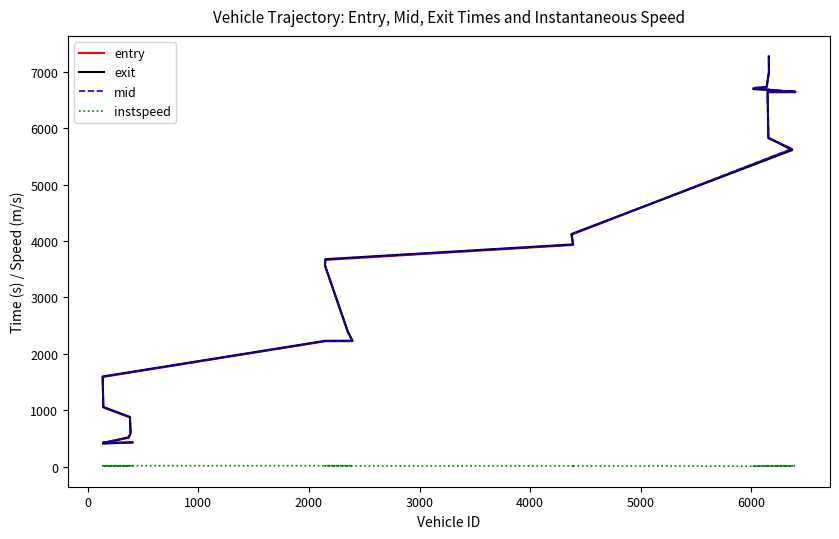

True or false: instspeed has more than 0 points higher than both neighbors.

True